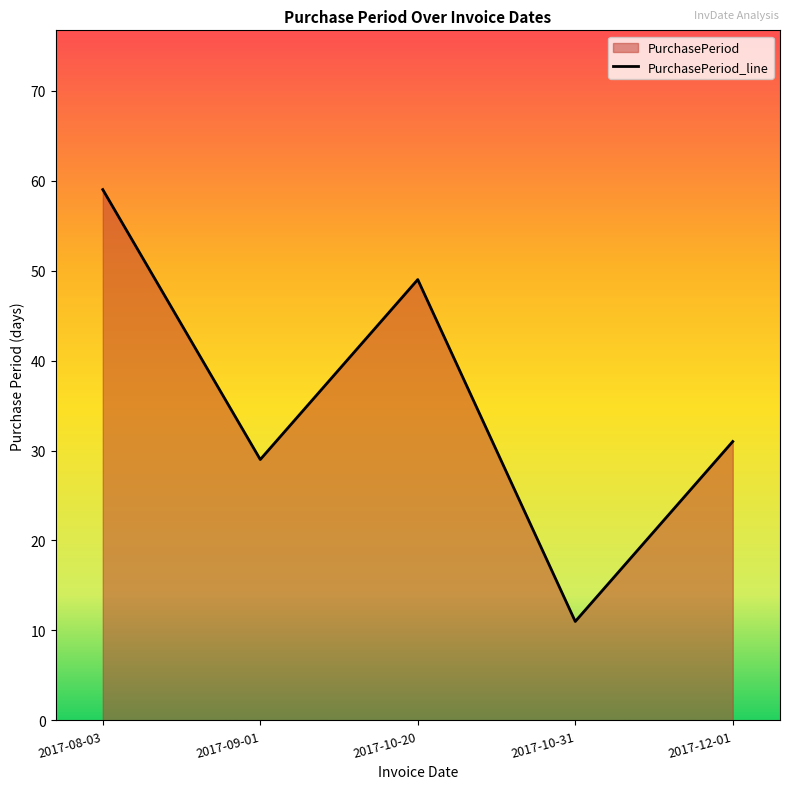

At which label is the value closest to 35?

2017-12-01